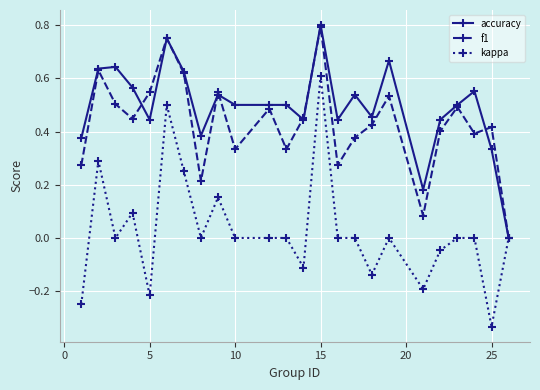

Does the chart display data point markers on the line(s)?

Yes